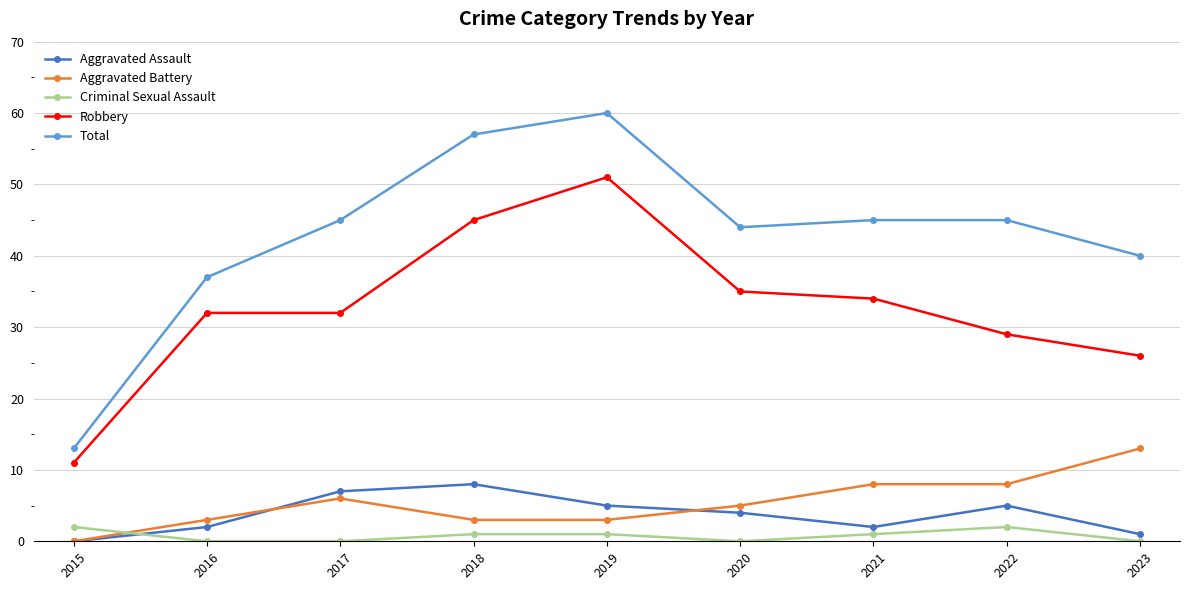

Which series has the widest spread of values?

Total